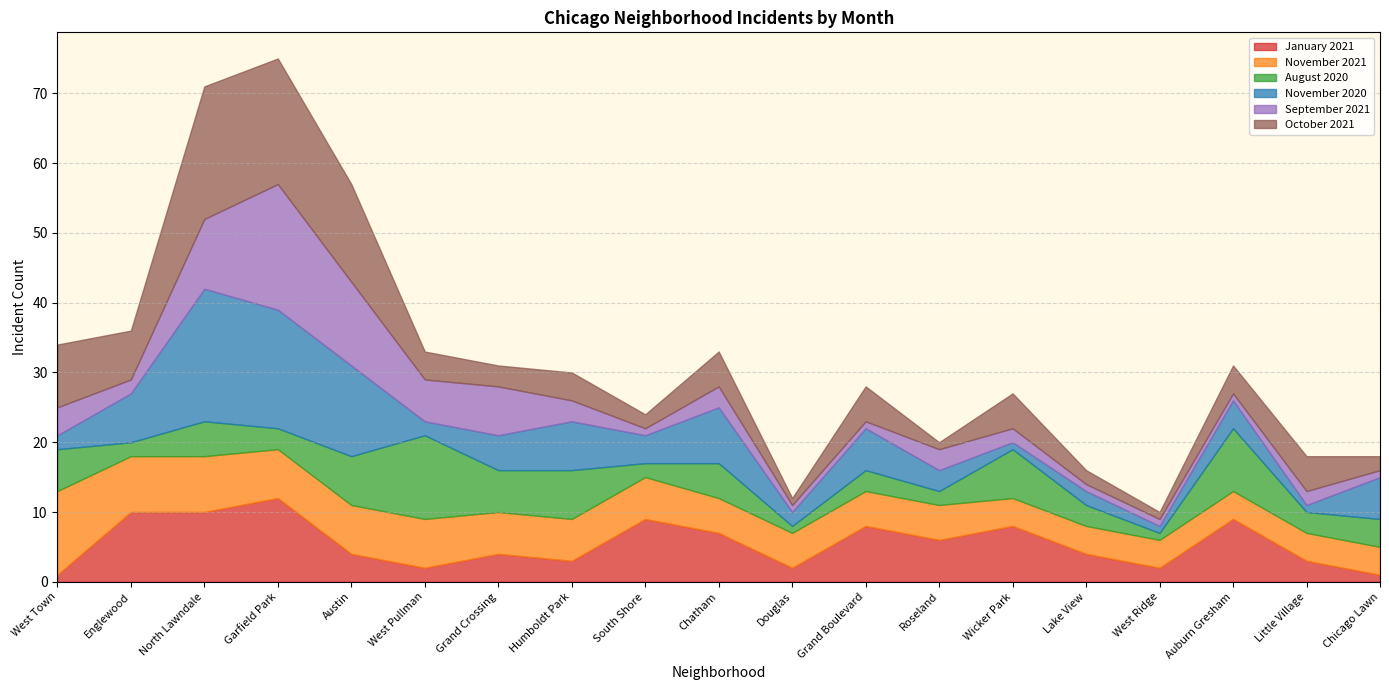

Rank the series at Humboldt Park from lowest to highest value.

January 2021, September 2021, October 2021, November 2021, August 2020, November 2020